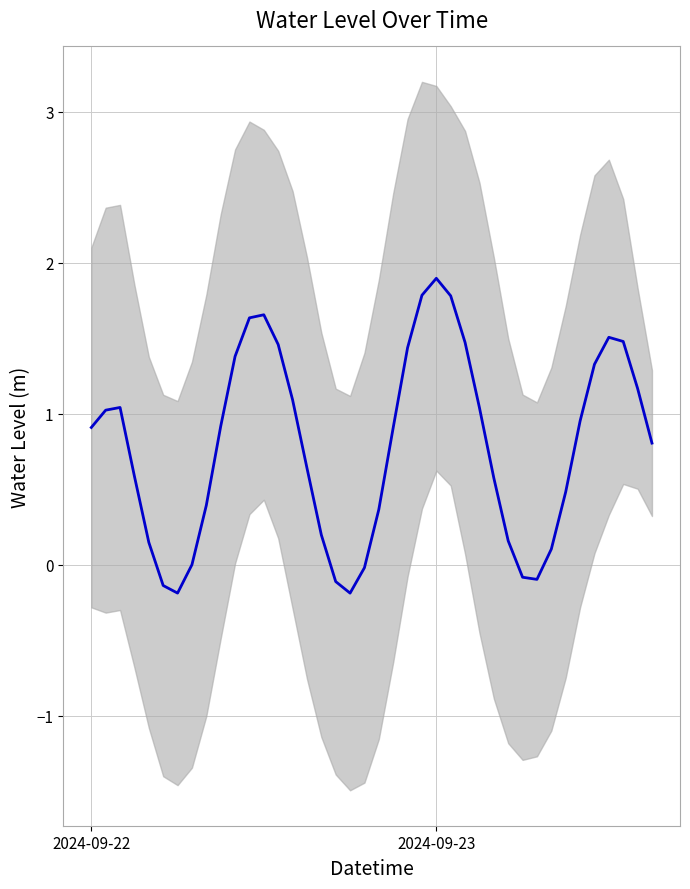

How many points are higher than both their immediate neighbors (excluding endpoints)?

4